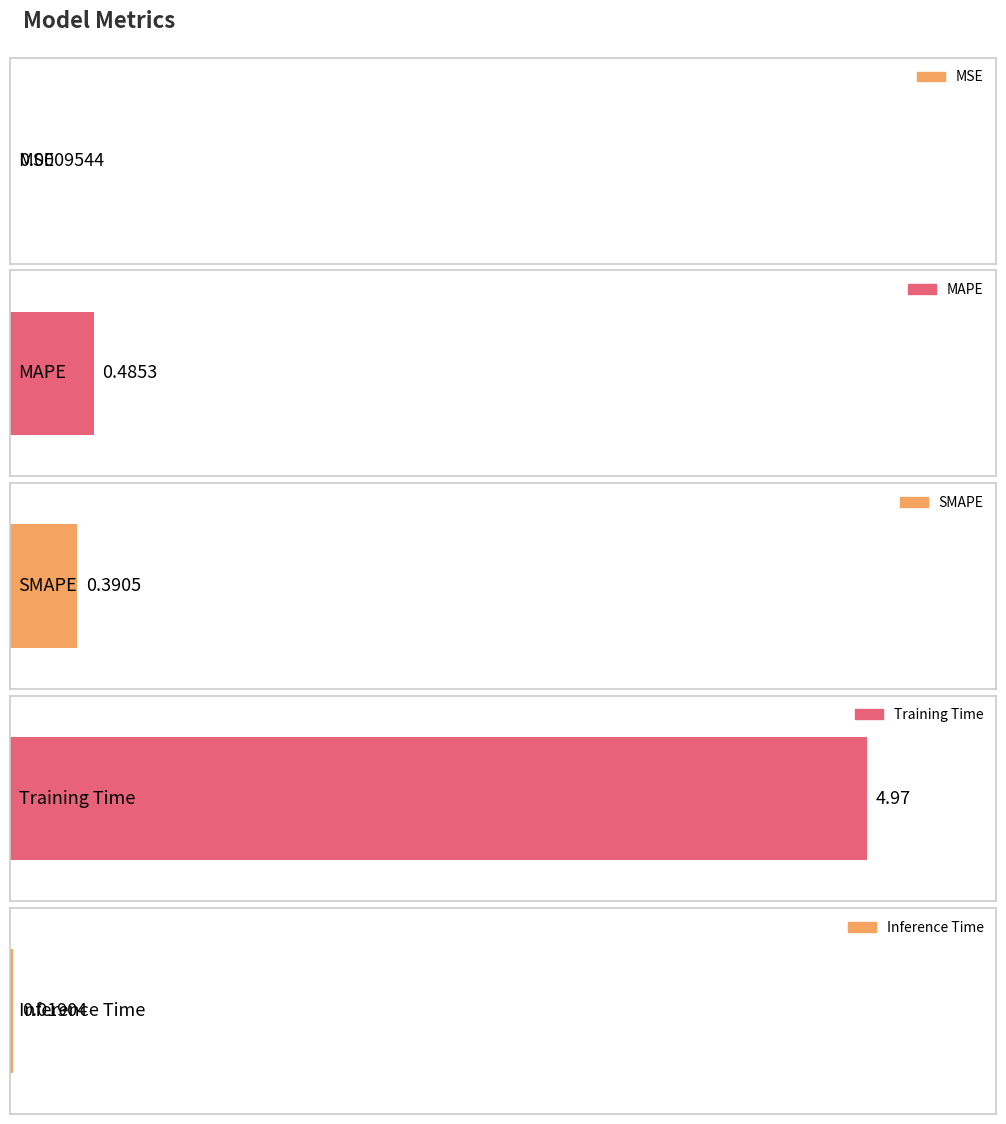

What is the label of the 2nd bar from the right?

Training Time